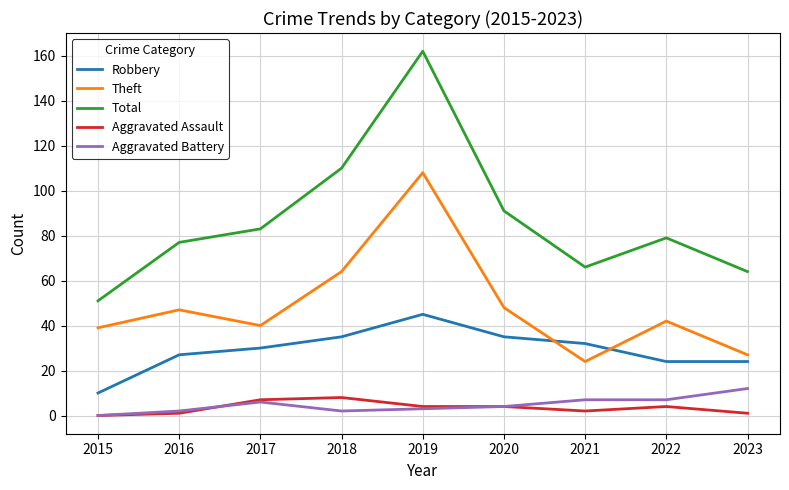

At which label does Aggravated Assault first exceed 4?

2017